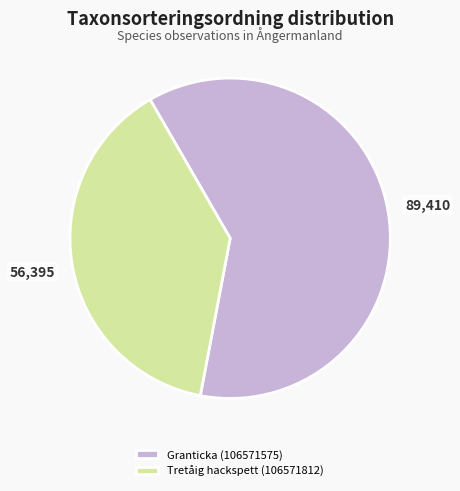

What is the ratio of the value at Tretåig hackspett (106571812) to the value at Granticka (106571575)?

0.6